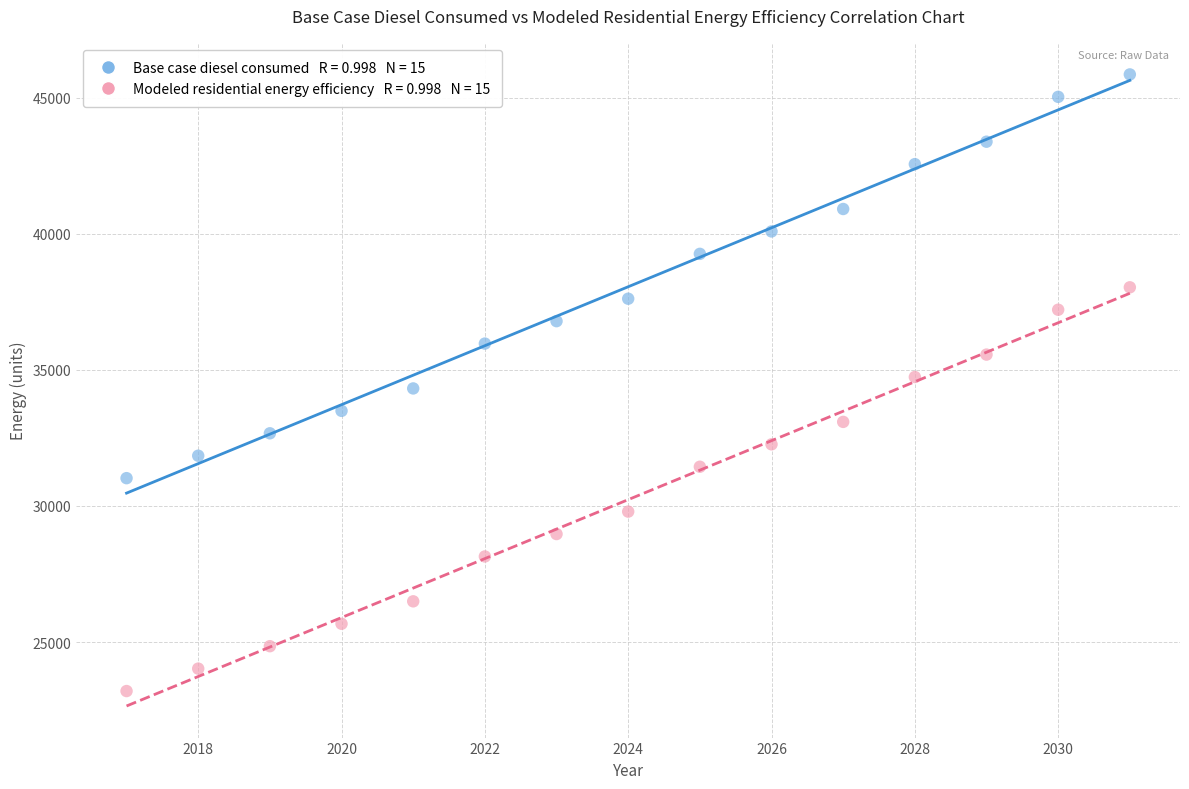

Across all data points, what is the range of X values (max minus min)?

14.0